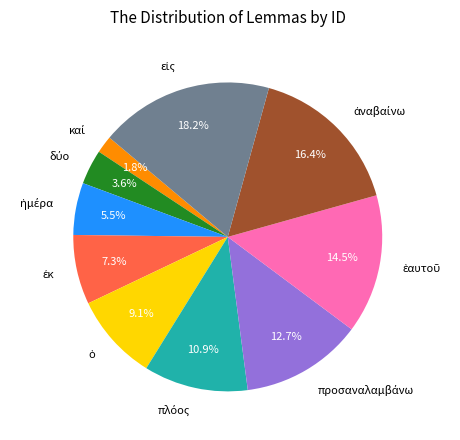

Does any single category account for the majority?

No